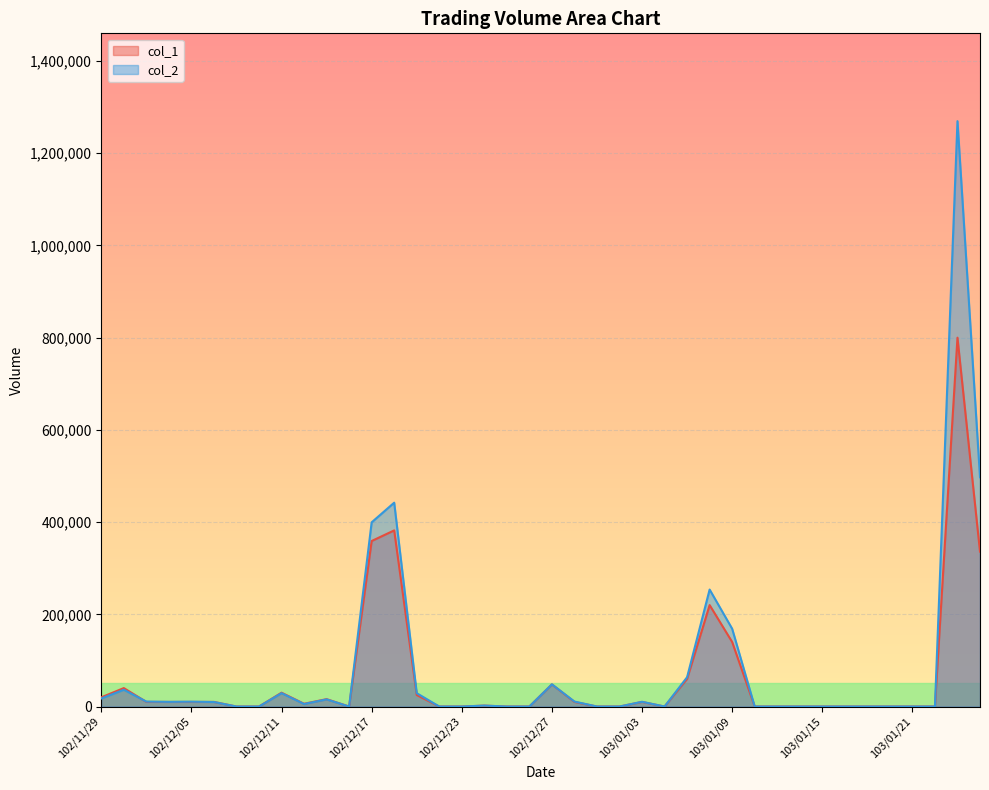

Is the value of col_2 at 102/12/12 greater than the value of col_1 at 103/01/06?

Yes